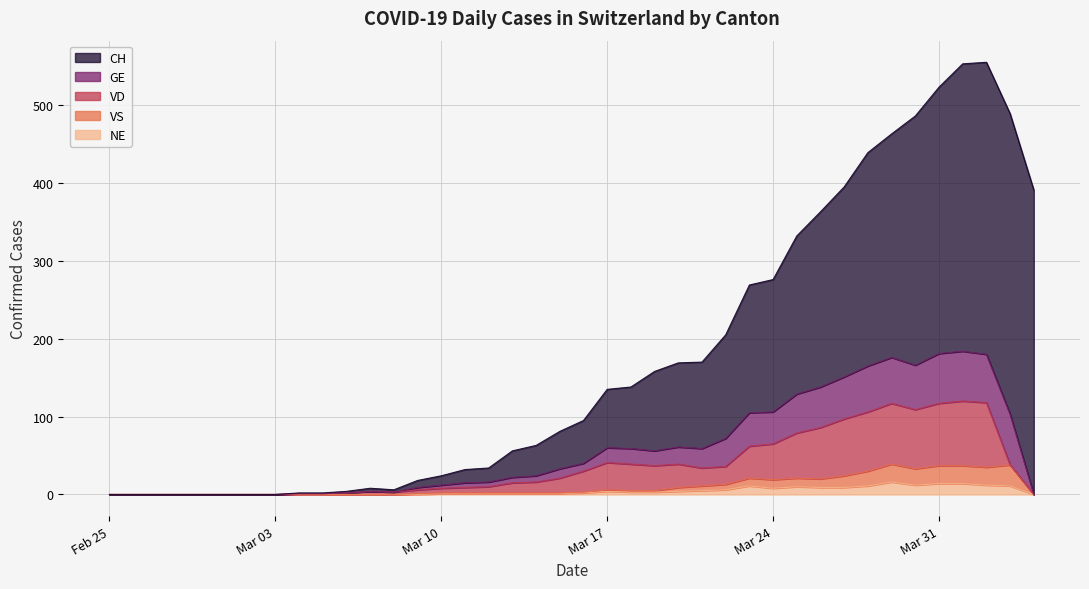

Which series has the largest range (max minus min)?

CH